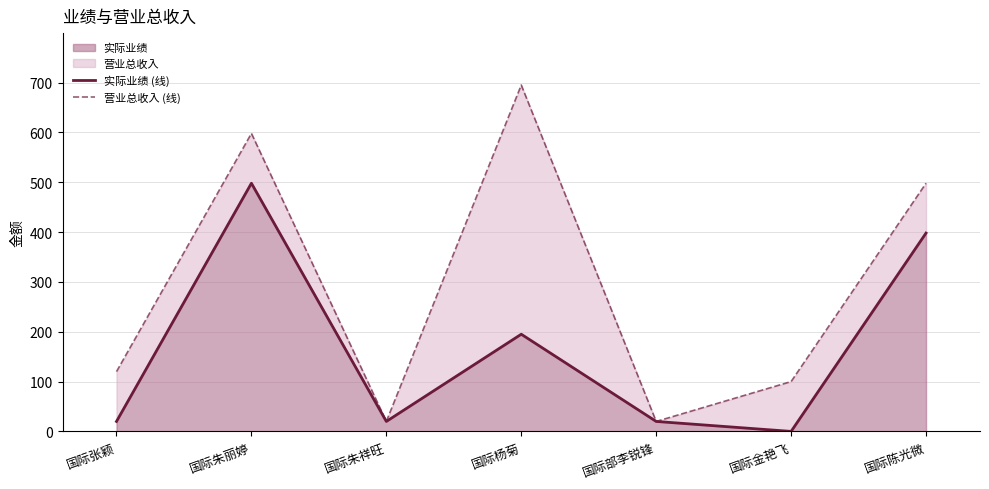

At which category is the sum across all series the highest?

国际朱丽婷